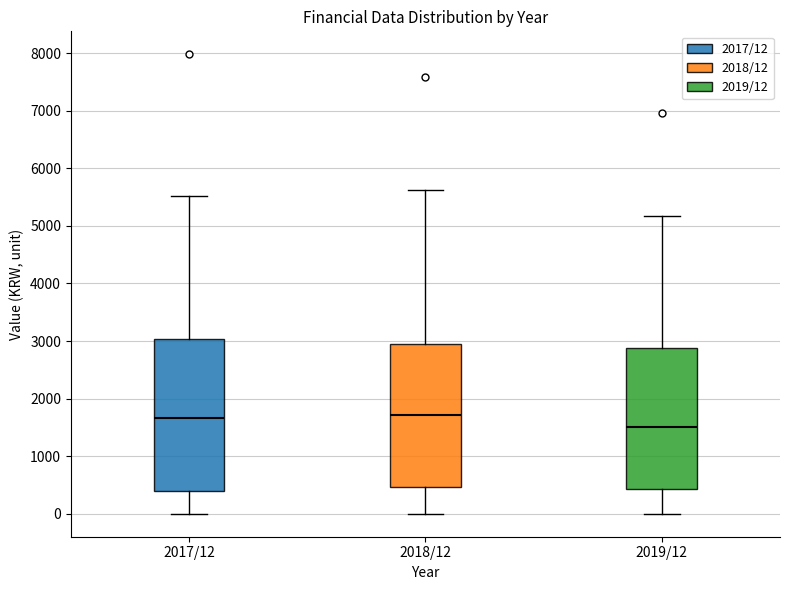

Reading left to right, transcribe this box plot: for each box, give where its median line is, the range the box spans, and where its two whiskers end, as read against the y-axis. The values are not printed on the chart, so give them approximately, as read against the axis.

2017/12: median 1700, box 400 to 3000, whiskers 0 to 5500
2018/12: median 1700, box 500 to 2900, whiskers 0 to 5600
2019/12: median 1500, box 400 to 2900, whiskers 0 to 5200